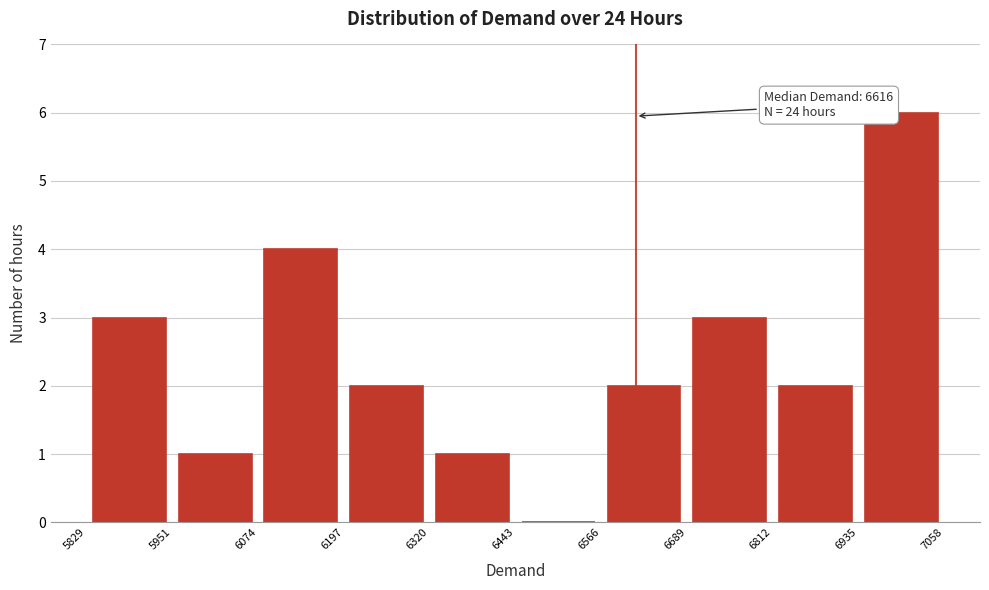

Over which range of the x-axis is the bar tallest?

6935 to 7058